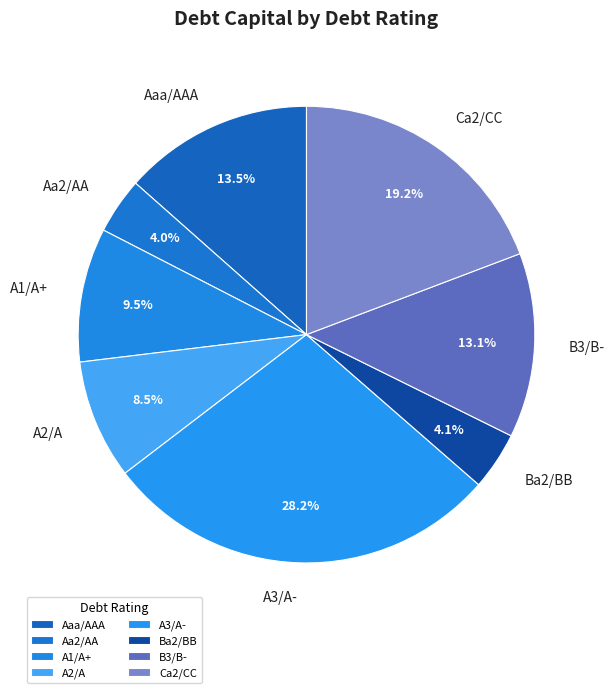

Combined, do A2/A and A3/A- account for over 50%?

No